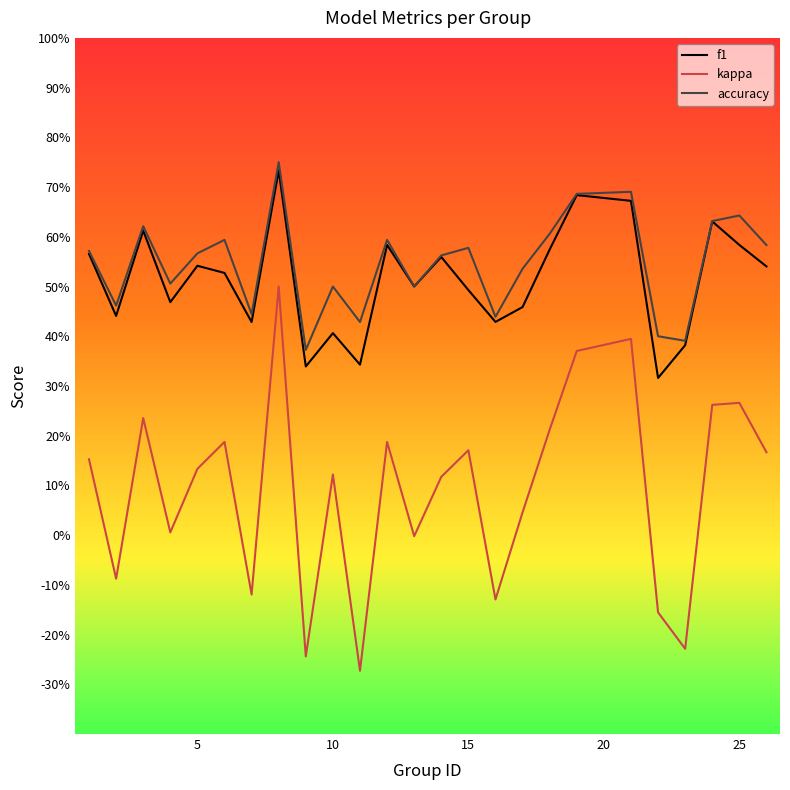

What are all the series names shown in the legend?

f1, kappa, accuracy